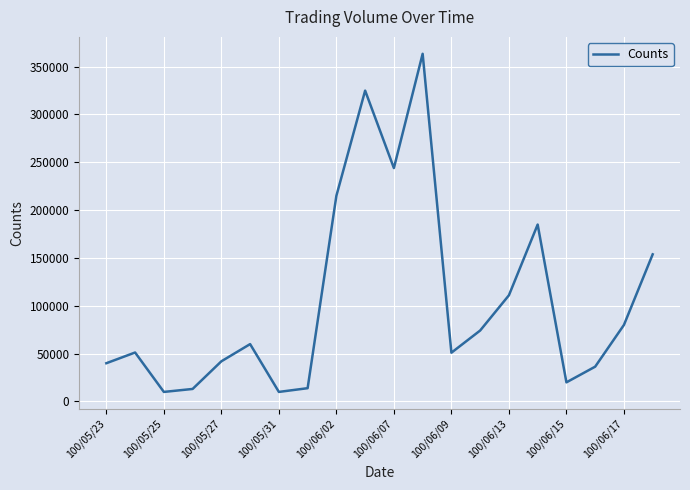

What is the difference between the maximum and minimum values?

353440